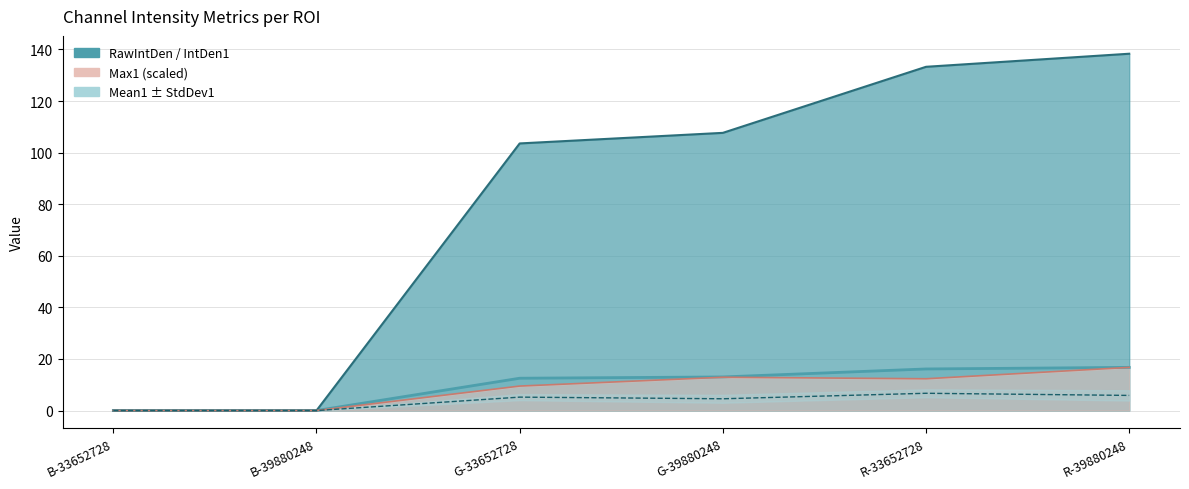

At which label does IntDen1 reach its peak?

R-39880248